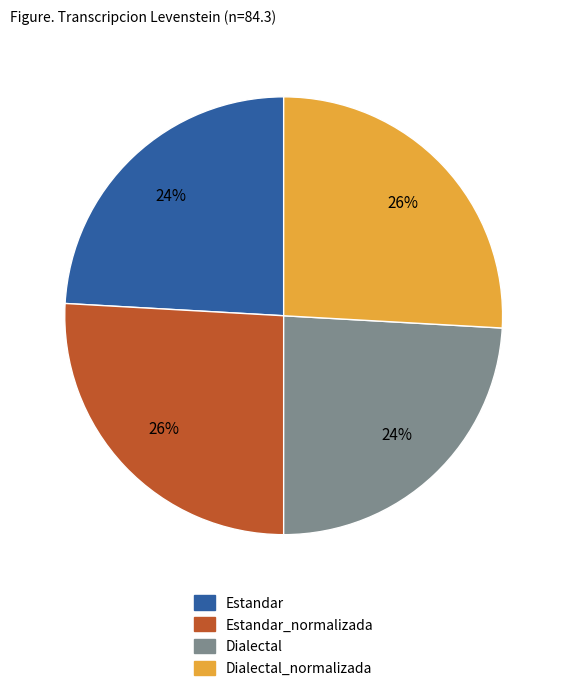

Combined, do Estandar and Dialectal account for over 50%?

No